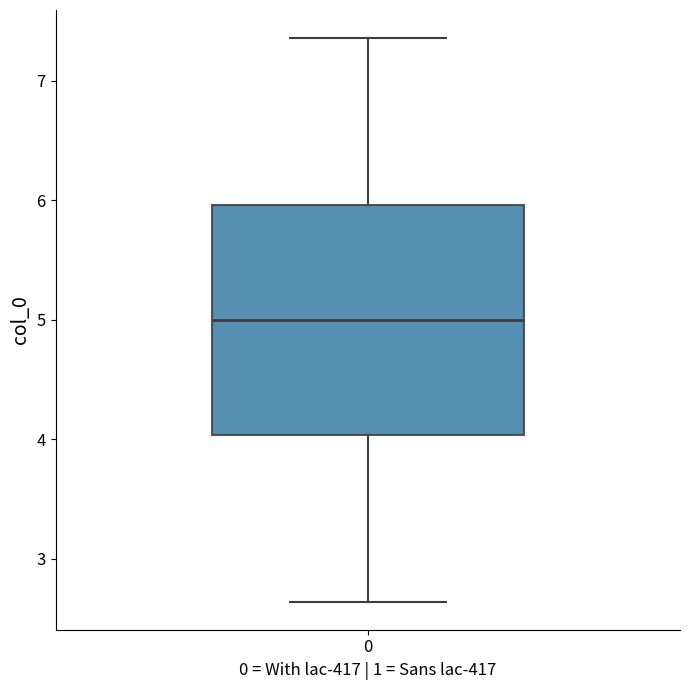

Where does the upper whisker of the box at x = 0 end on the y-axis? The values are not printed on the chart, so give them approximately, as read against the axis.

7.4